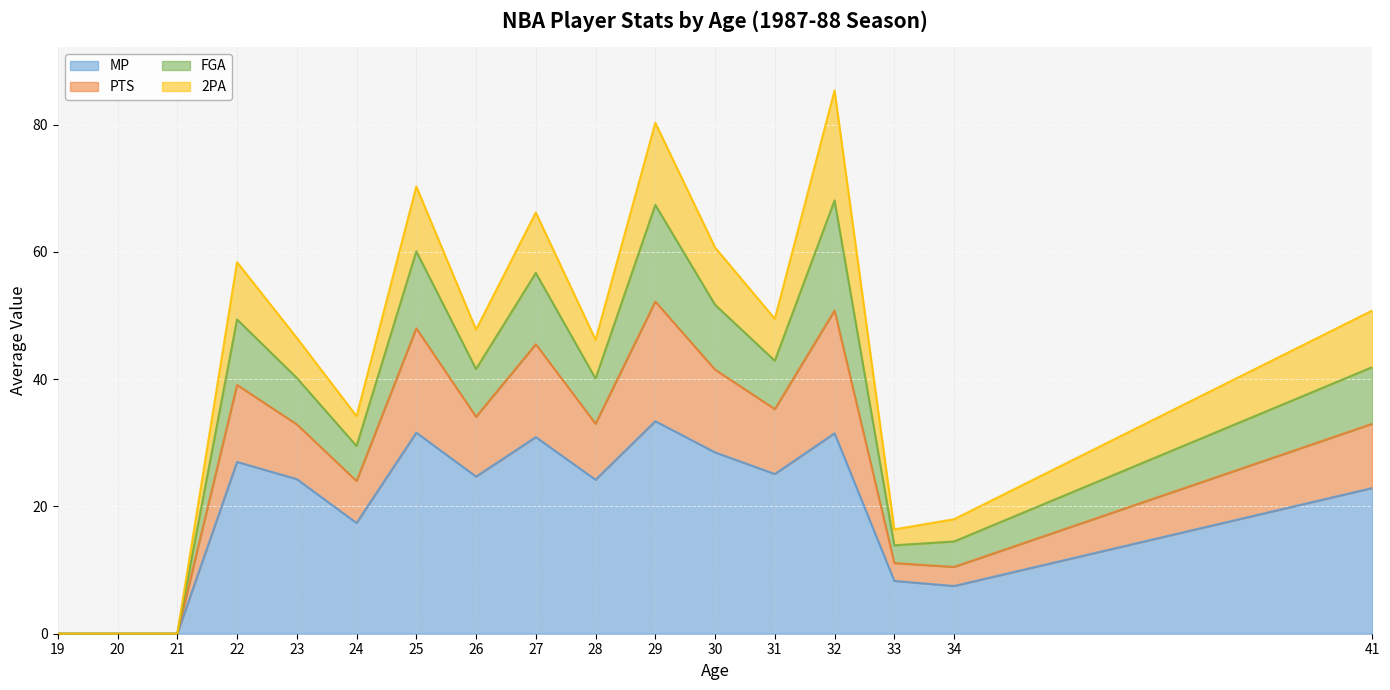

Is it true that PTS equals 21.8 at 33?

False